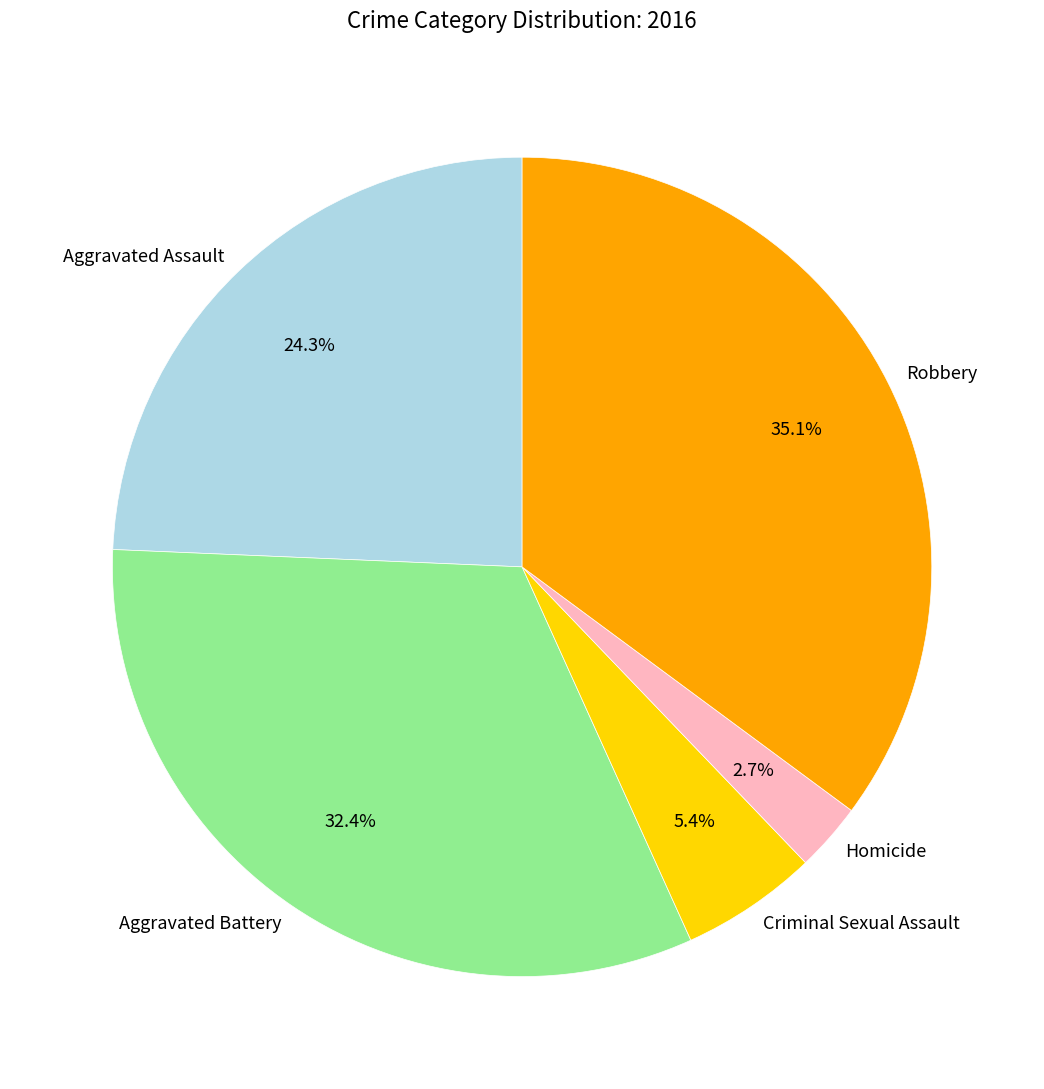

Is it true that Criminal Sexual Assault is 1% of the pie?

False